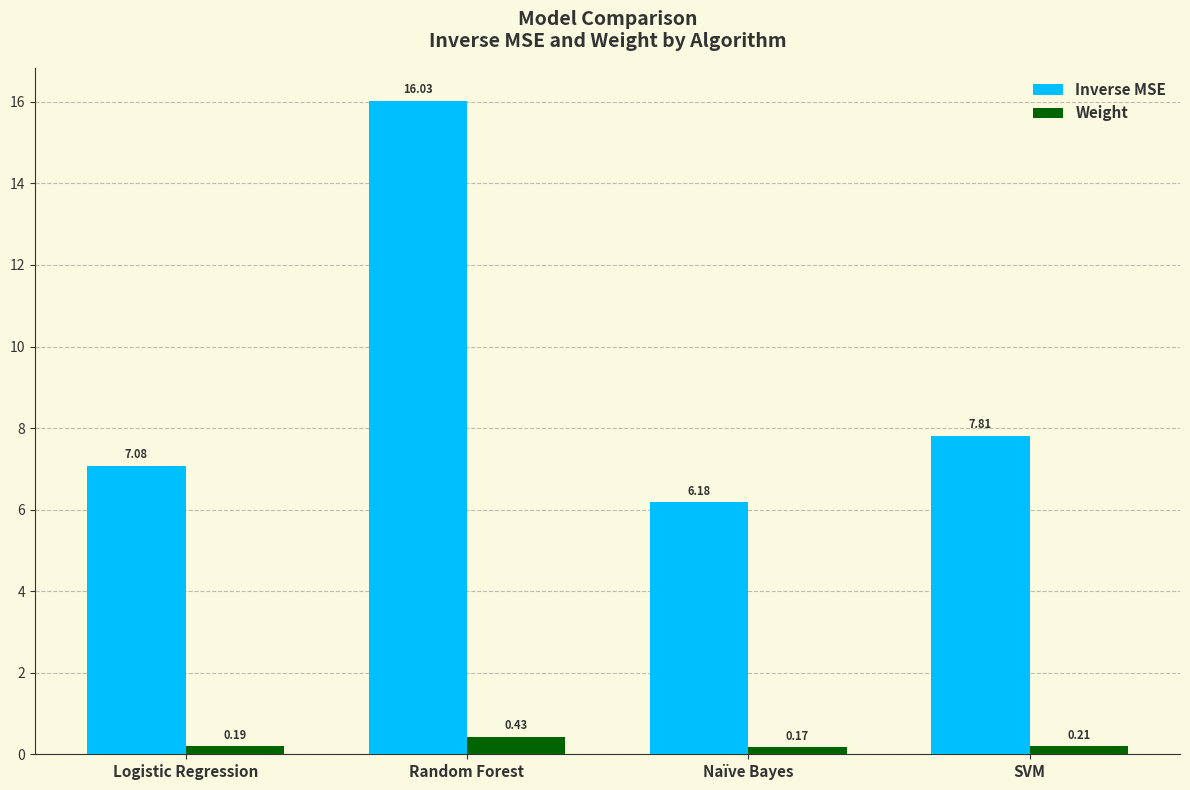

Which category has the lowest value in the Weight series?

Naïve Bayes